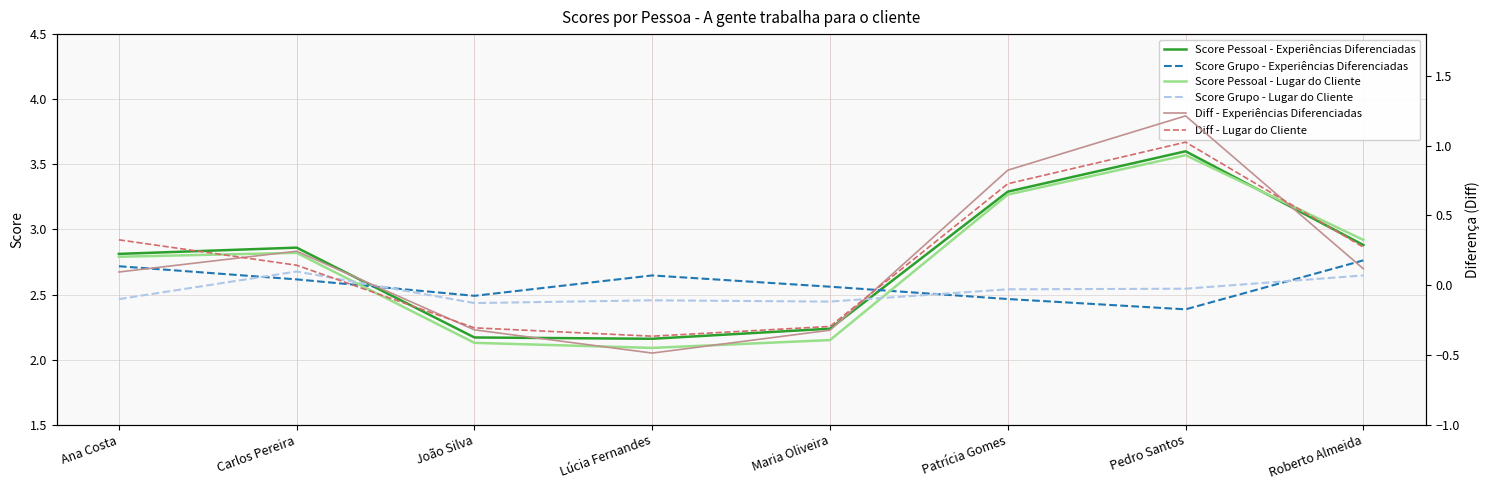

How many data points in Diff - Experiências Diferenciadas are above 0?

5